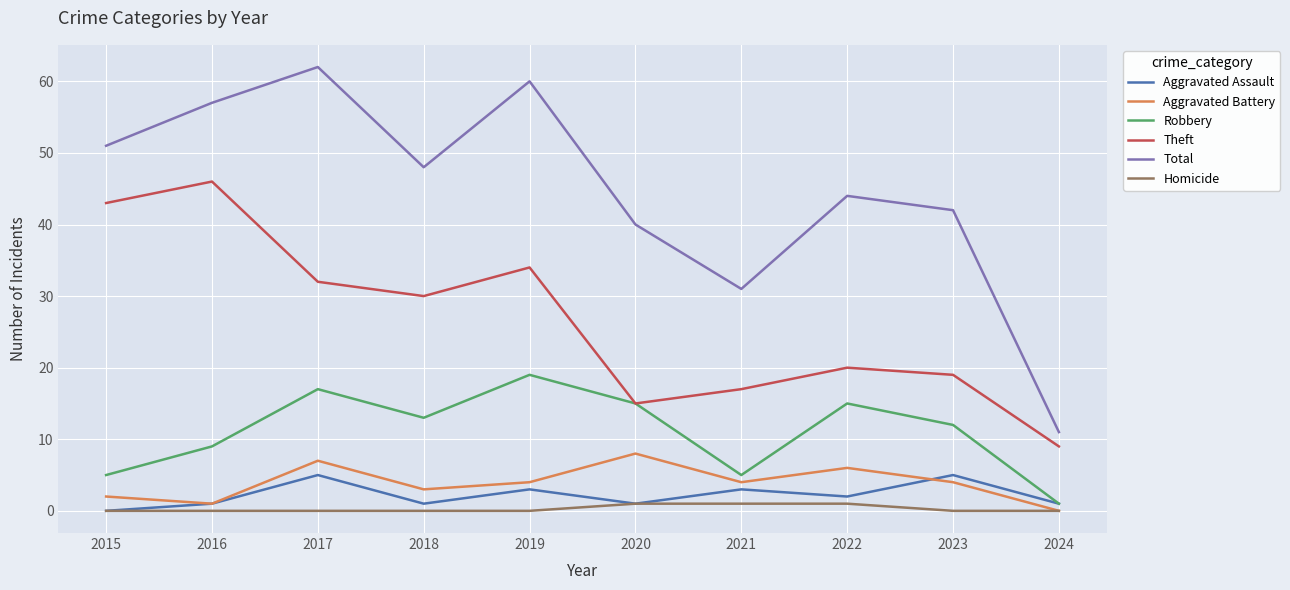

True or false: Aggravated Battery and Robbery intersect in this chart.

False